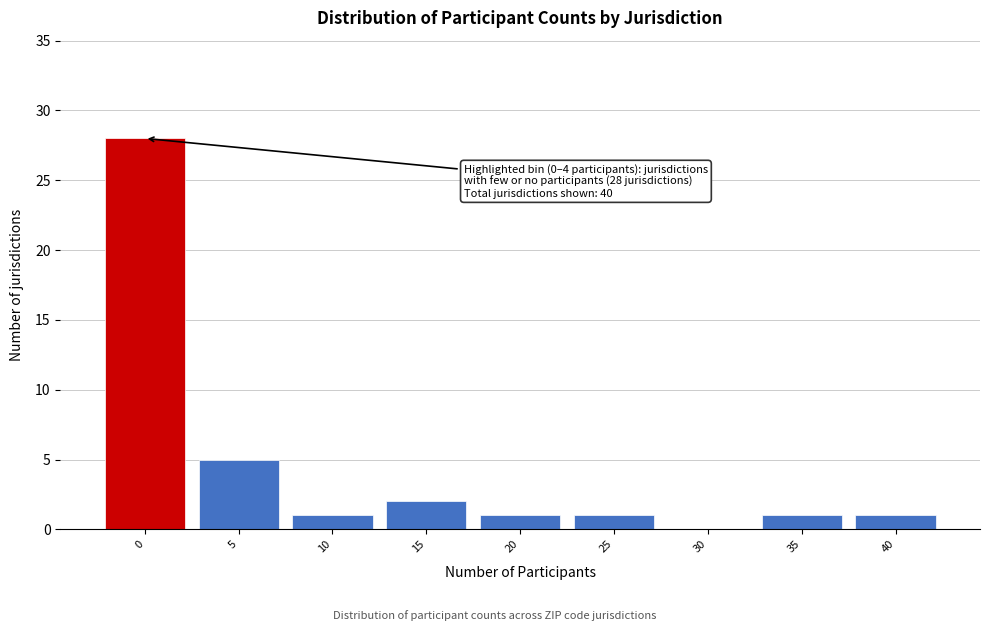

Reading left to right, what are all the values shown in this chart?

0=28	5=5	10=1	15=2	20=1	25=1	30=0	35=1	40=1